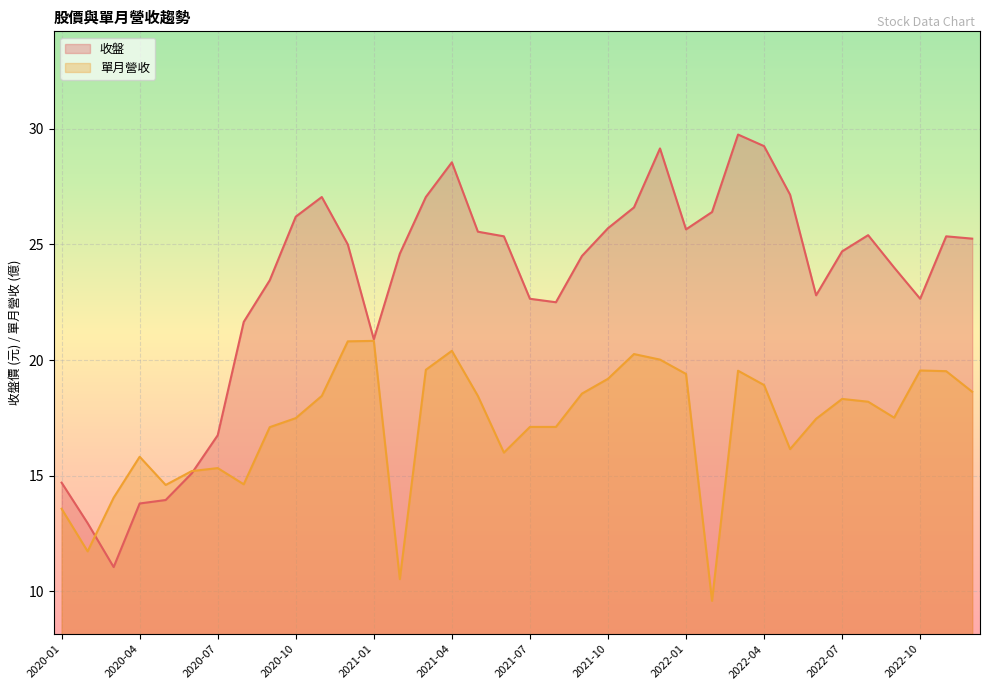

Read the 單月營收 value at 2020-09.

17.1